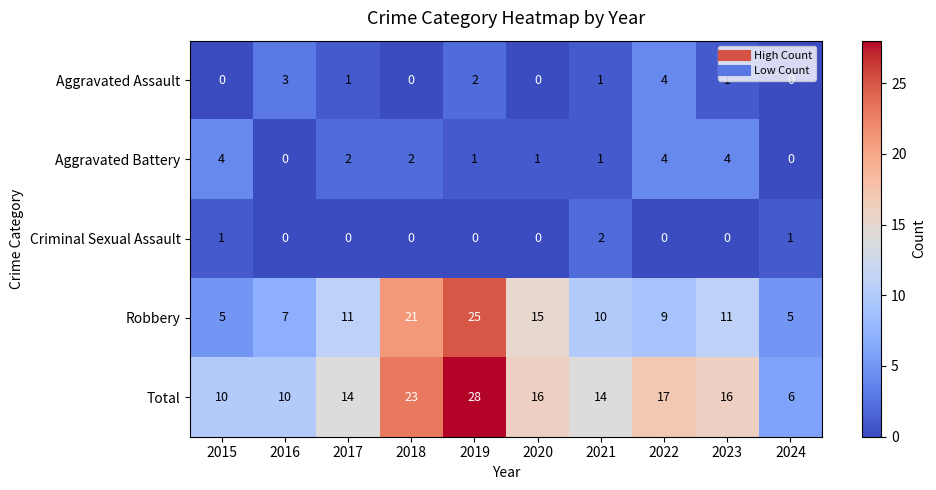

True or false: Aggravated Battery has a value of 0 at 2024.

True